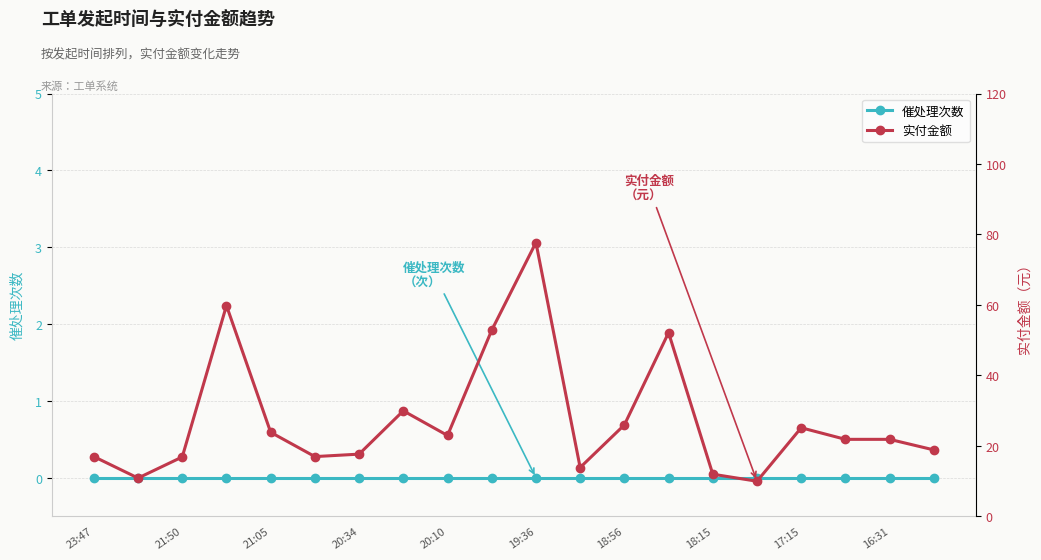

True or false: 实付金额 and 催处理次数 intersect in this chart.

False